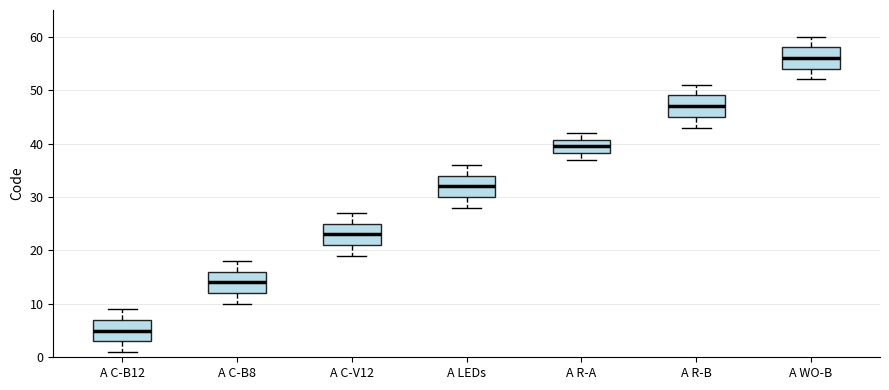

Reading left to right, read every box against the y-axis: the position of its median line, the range the box covers, and the ends of its whiskers. The values are not printed on the chart, so give them approximately, as read against the axis.

A C-B12: median 5, box 3 to 7, whiskers 1 to 9
A C-B8: median 14, box 12 to 16, whiskers 10 to 18
A C-V12: median 23, box 21 to 25, whiskers 19 to 27
A LEDs: median 32, box 30 to 34, whiskers 28 to 36
A R-A: median 40, box 38 to 41, whiskers 37 to 42
A R-B: median 47, box 45 to 49, whiskers 43 to 51
A WO-B: median 56, box 54 to 58, whiskers 52 to 60